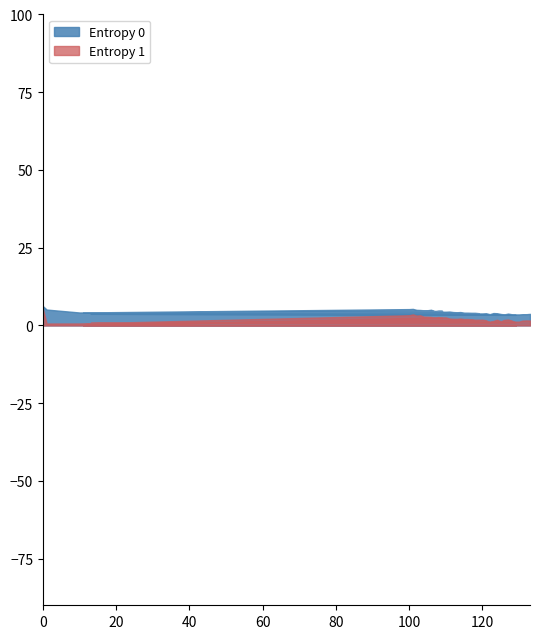

Which series has the largest total across all categories?

Entropy 0